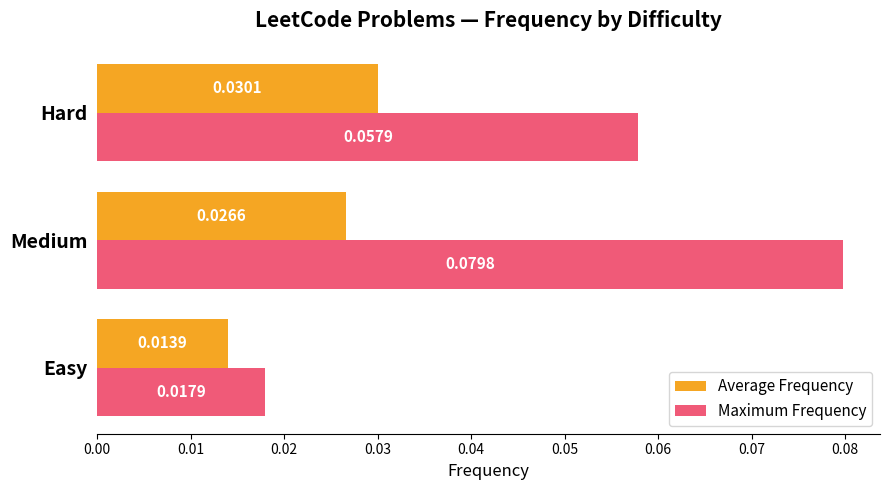

Which series has the largest range (max minus min)?

Maximum Frequency